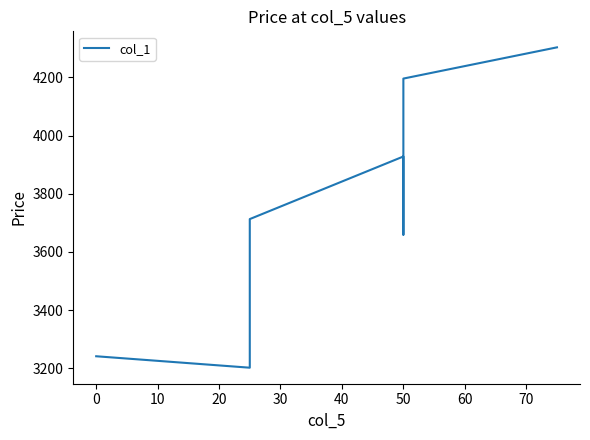

True or false: there are more than 1 points higher than both neighbors.

False